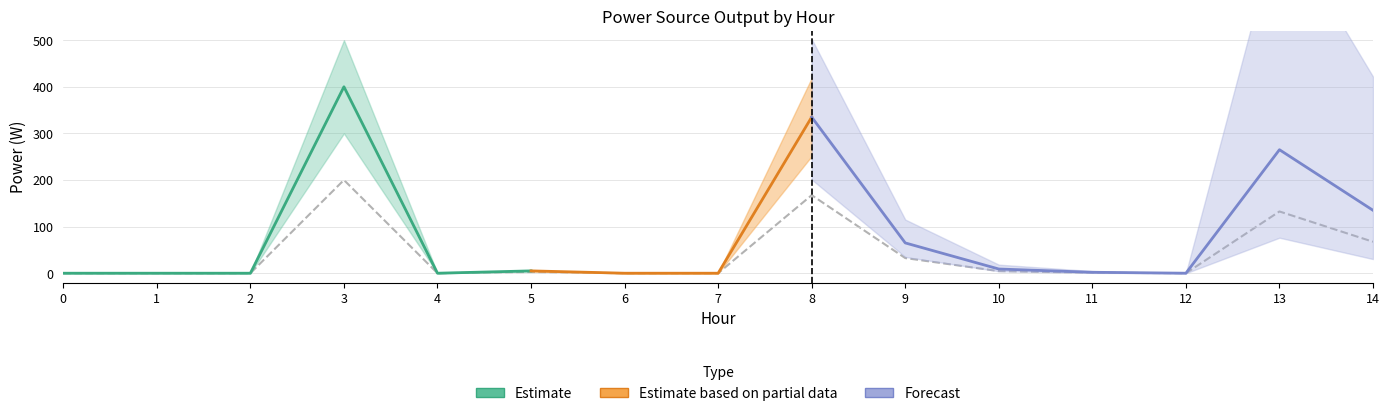

In Diesel Generator, how many points are higher than both neighbors (excluding endpoints)?

4